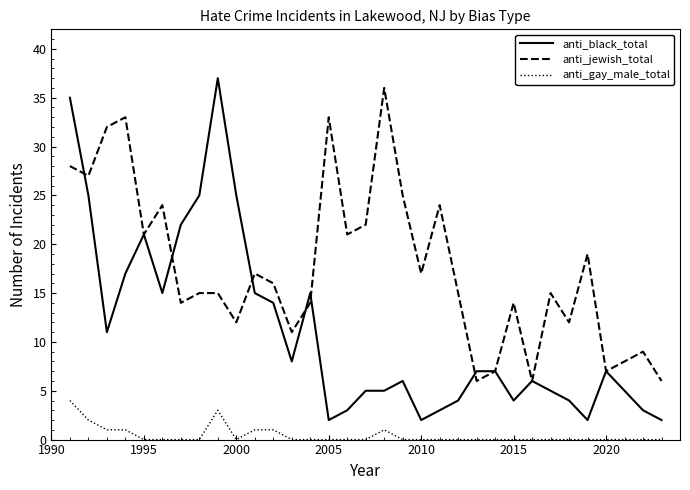

Which series has the largest range (max minus min)?

anti_black_total